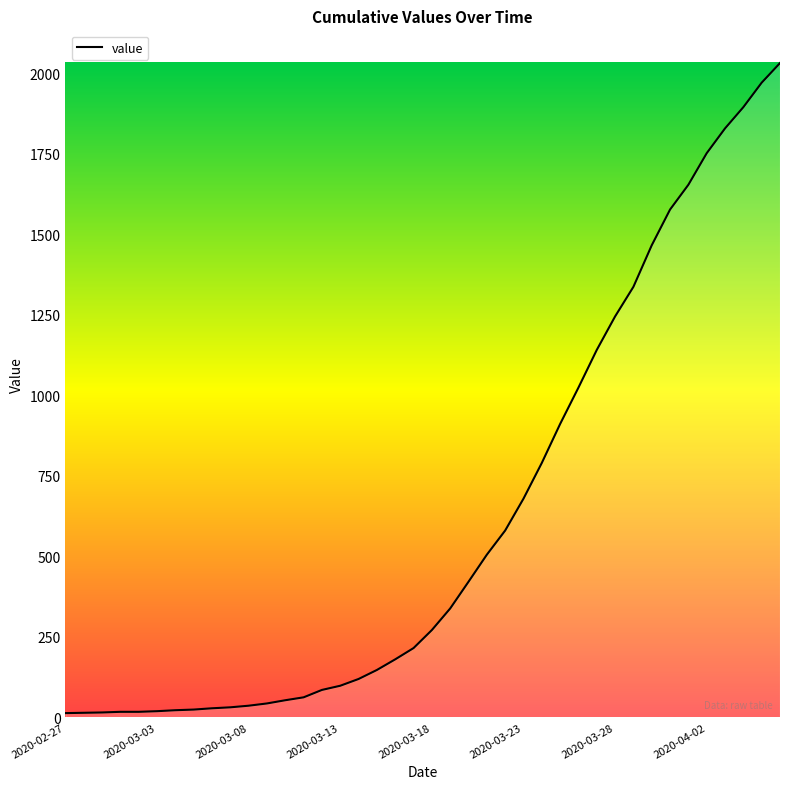

What is the difference between the maximum and minimum values?

2019